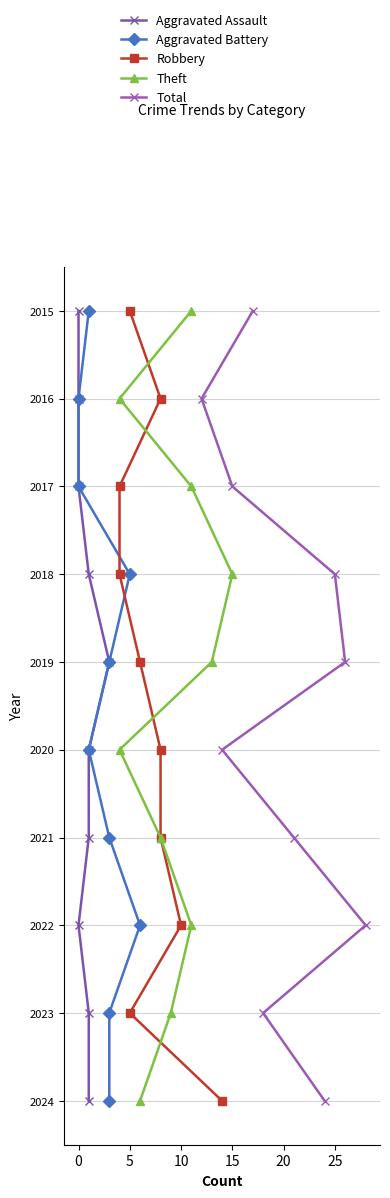

The value of Robbery at 0 is 978. True or false?

False